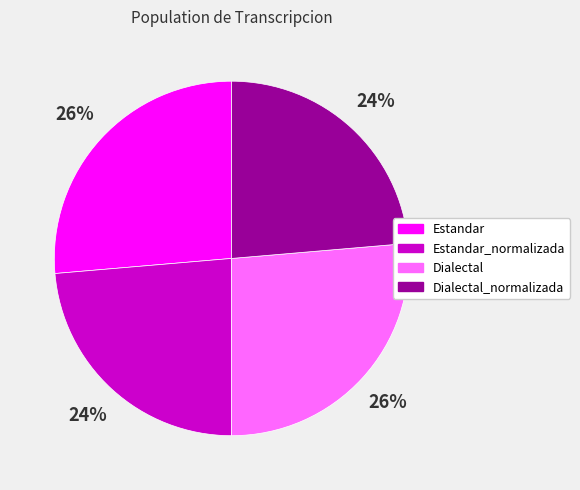

To the nearest percent, what is the average slice percentage?

25%